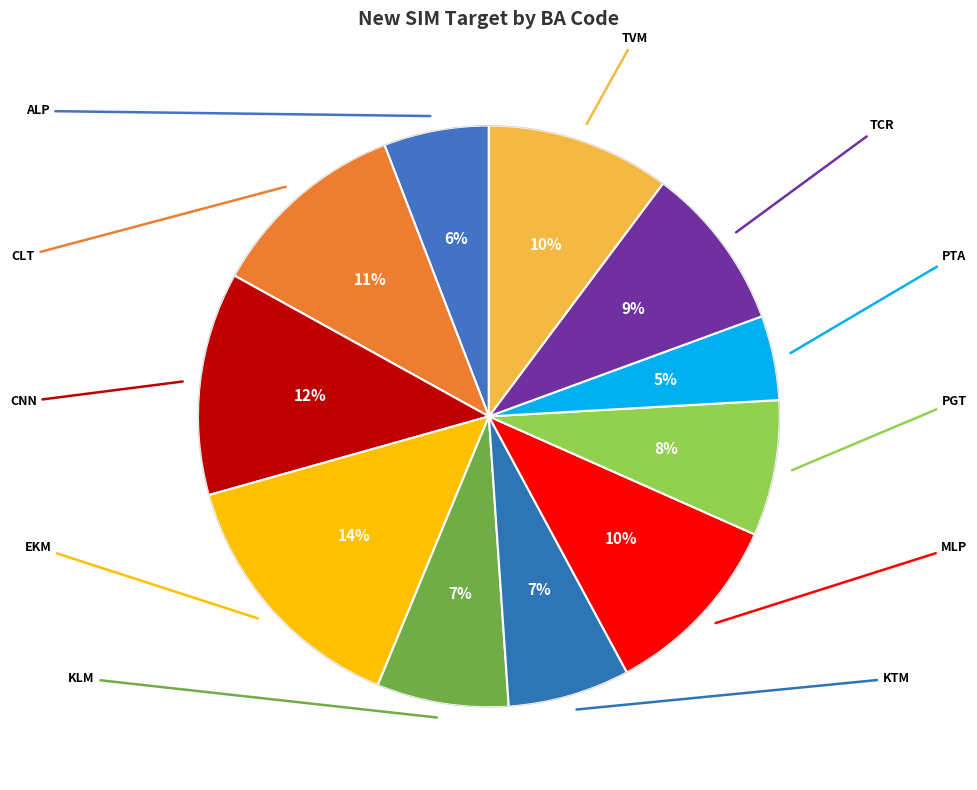

Does any single category account for the majority?

No